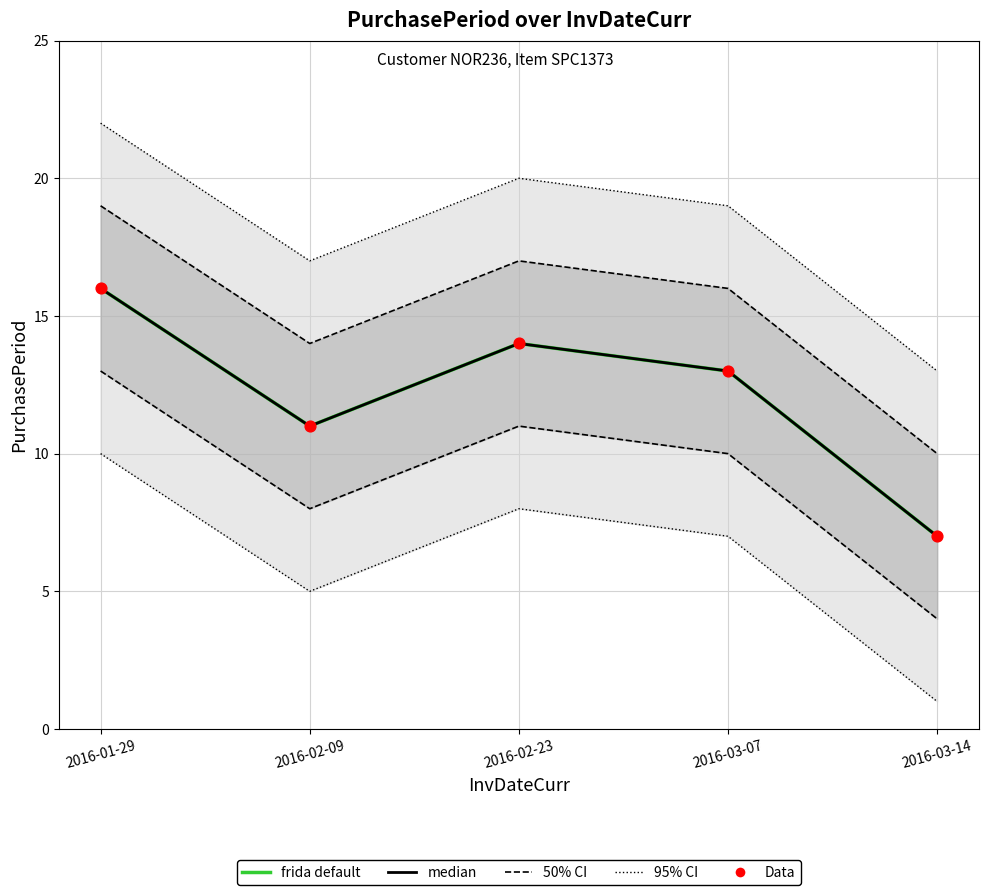

At how many categories does at least one series exceed 13?

4